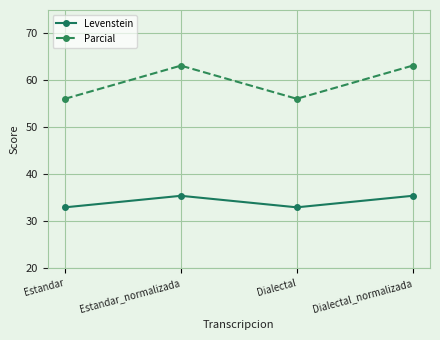

True or false: Levenstein and Parcial intersect in this chart.

False